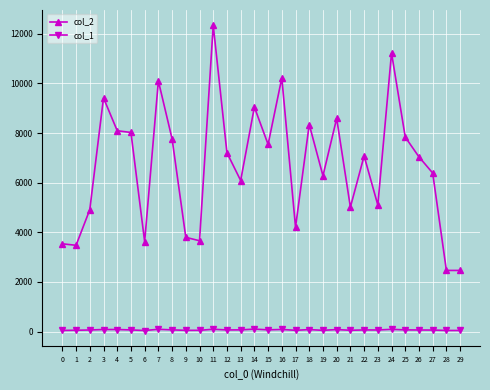

True or false: col_1 has more than 1 interior local peaks.

True